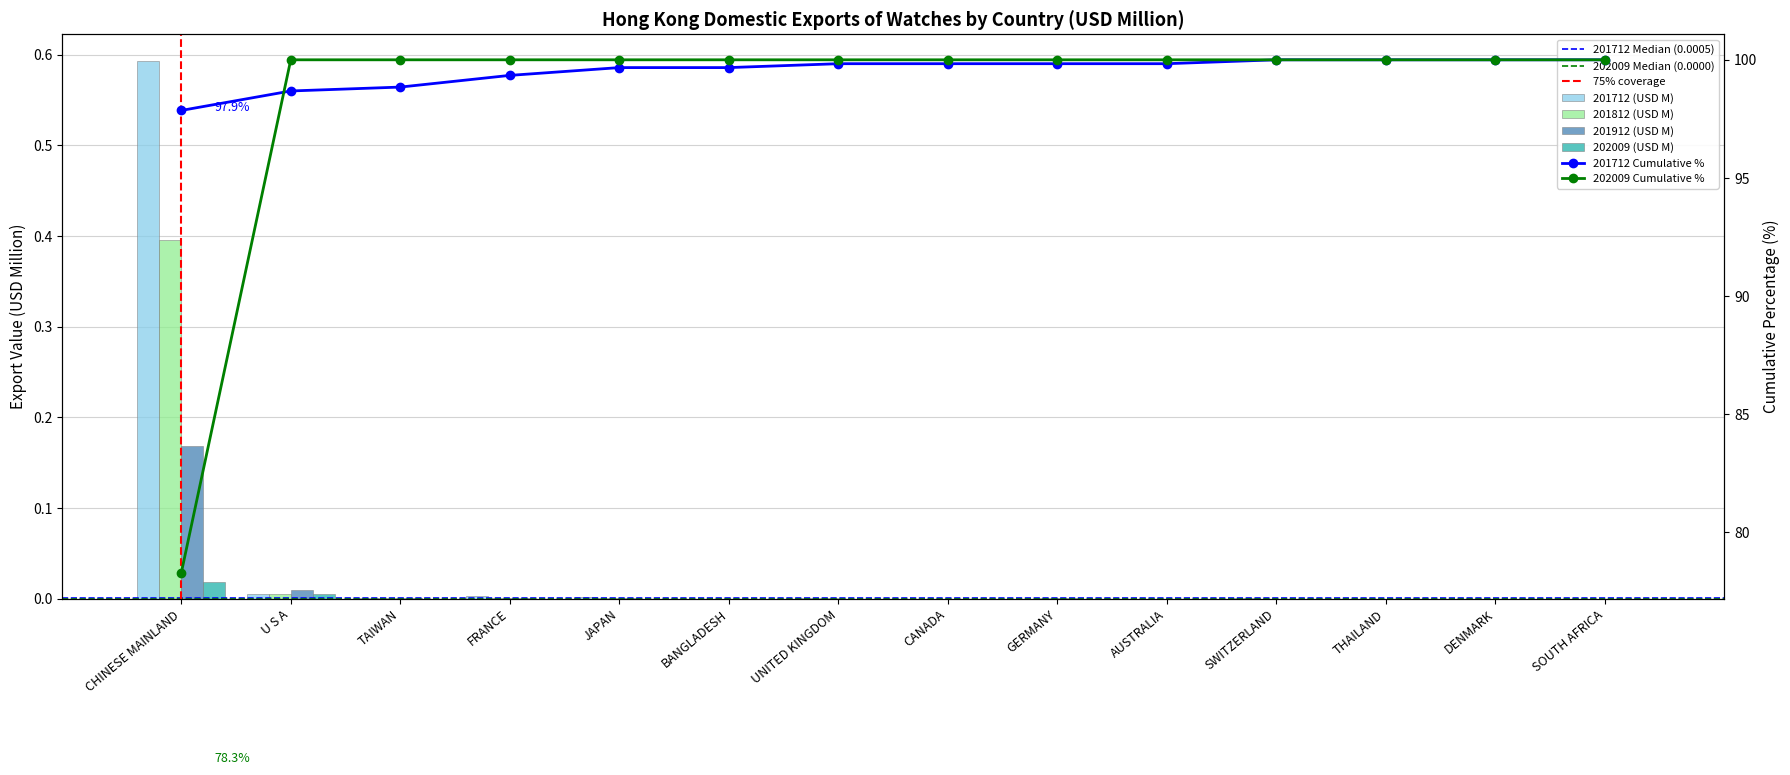

How many 202009 (USD M) values are between 0 and 1?

14